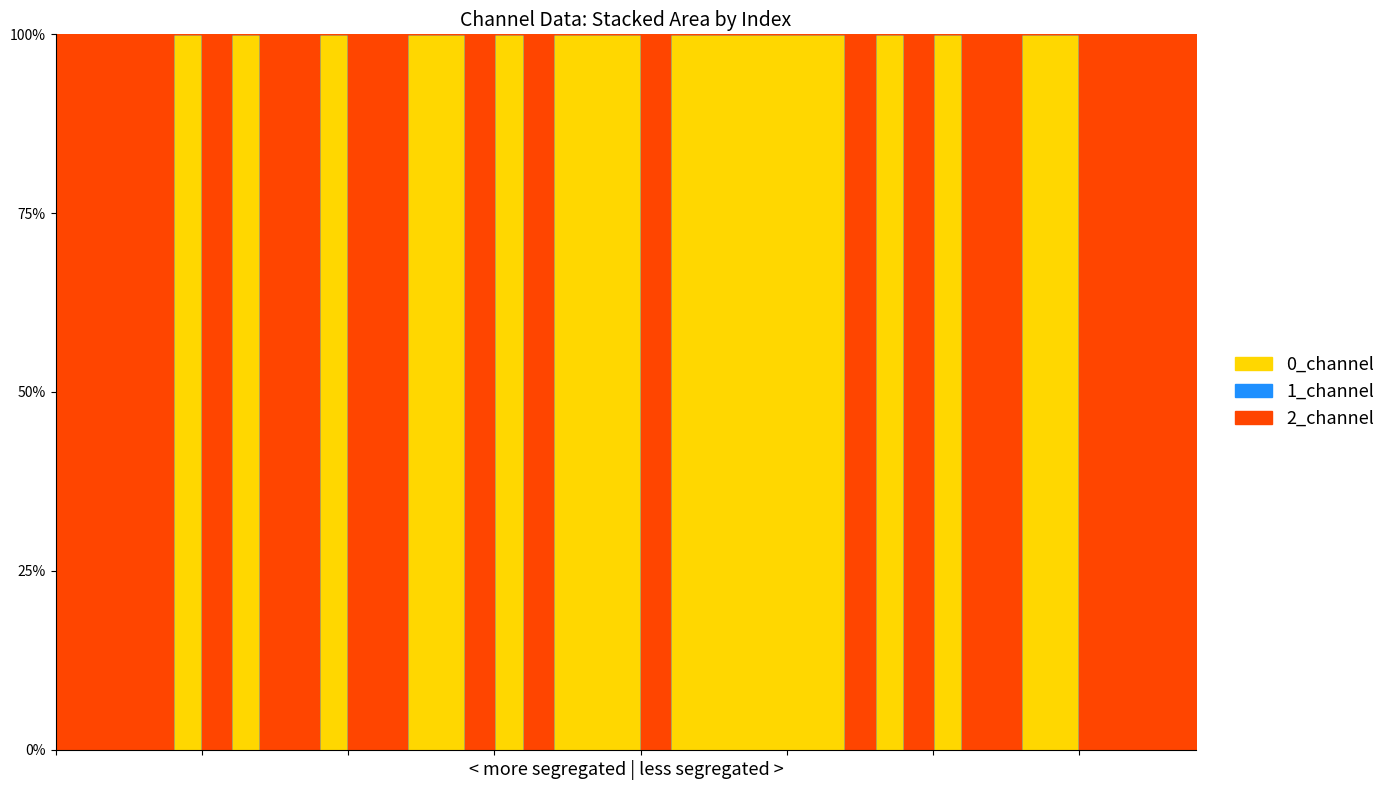

Between 16 and 28, which series saw the biggest shift?

0_channel